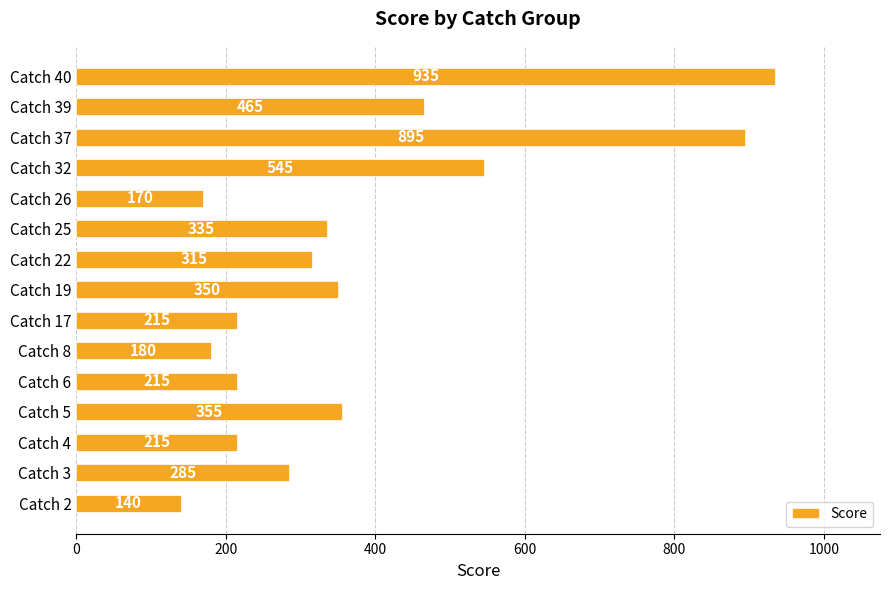

What is the ratio of the value at Catch 39 to the value at Catch 4?

2.2